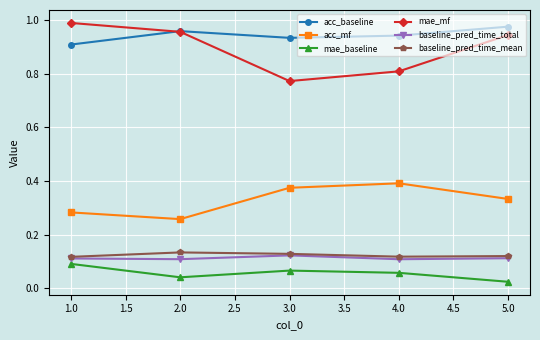

In acc_baseline, how many points are higher than both neighbors (excluding endpoints)?

1